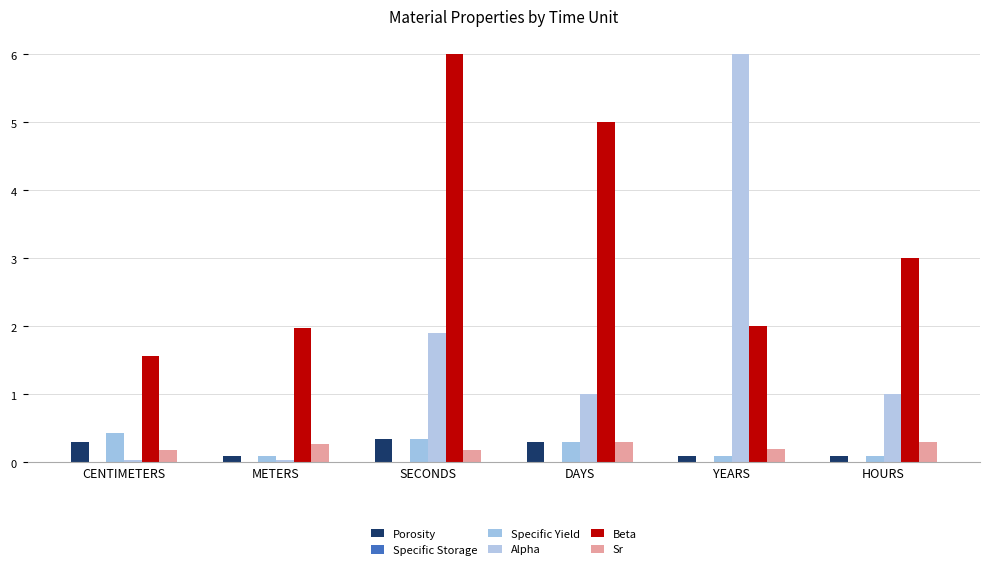

Reading right to left, extract all data points from this chart.

Porosity: HOURS=0.1	YEARS=0.1	DAYS=0.3	SECONDS=0.3	METERS=0.1	CENTIMETERS=0.3
Specific Storage: HOURS=0.0	YEARS=0.0	DAYS=0.0	SECONDS=0.0	METERS=0.0	CENTIMETERS=0.0
Specific Yield: HOURS=0.1	YEARS=0.1	DAYS=0.3	SECONDS=0.3	METERS=0.1	CENTIMETERS=0.4
Alpha: HOURS=1.0	YEARS=6.0	DAYS=1.0	SECONDS=1.9	METERS=0.0	CENTIMETERS=0.0
Beta: HOURS=3.0	YEARS=2.0	DAYS=5.0	SECONDS=6.0	METERS=2.0	CENTIMETERS=1.6
Sr: HOURS=0.3	YEARS=0.2	DAYS=0.3	SECONDS=0.2	METERS=0.3	CENTIMETERS=0.2